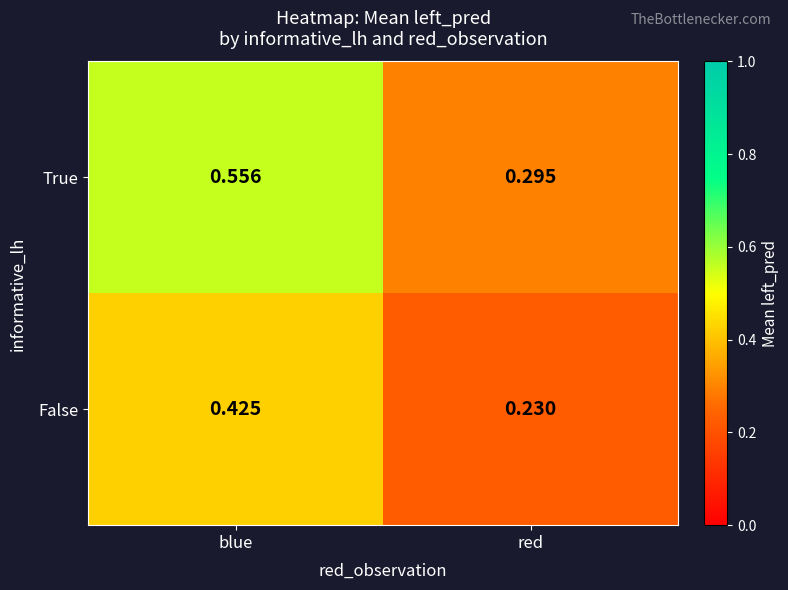

Where is True nearest to the value 0?

red